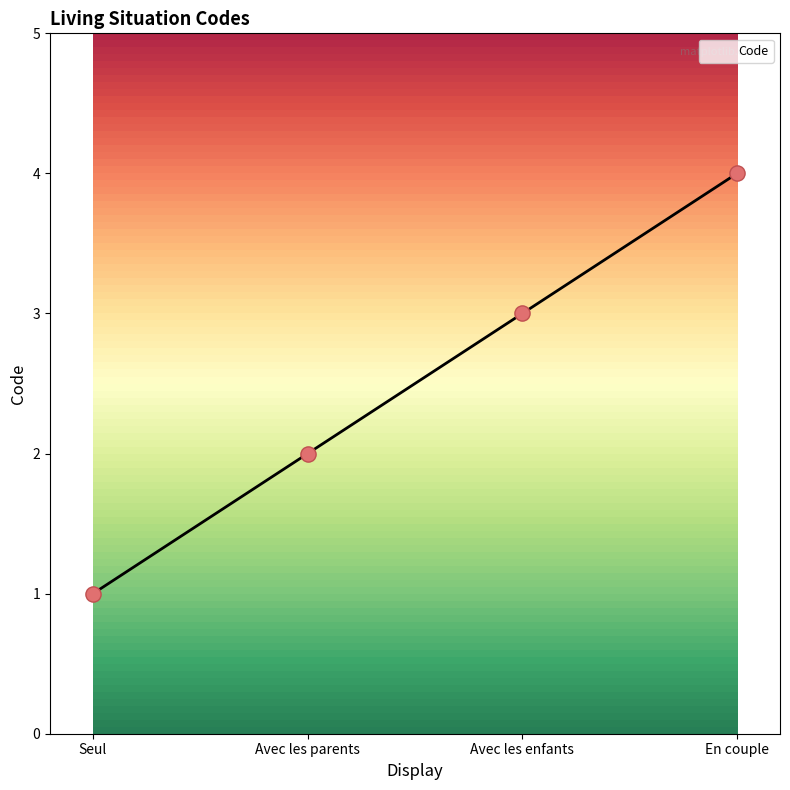

What is the change in value from Avec les enfants to En couple?

+1